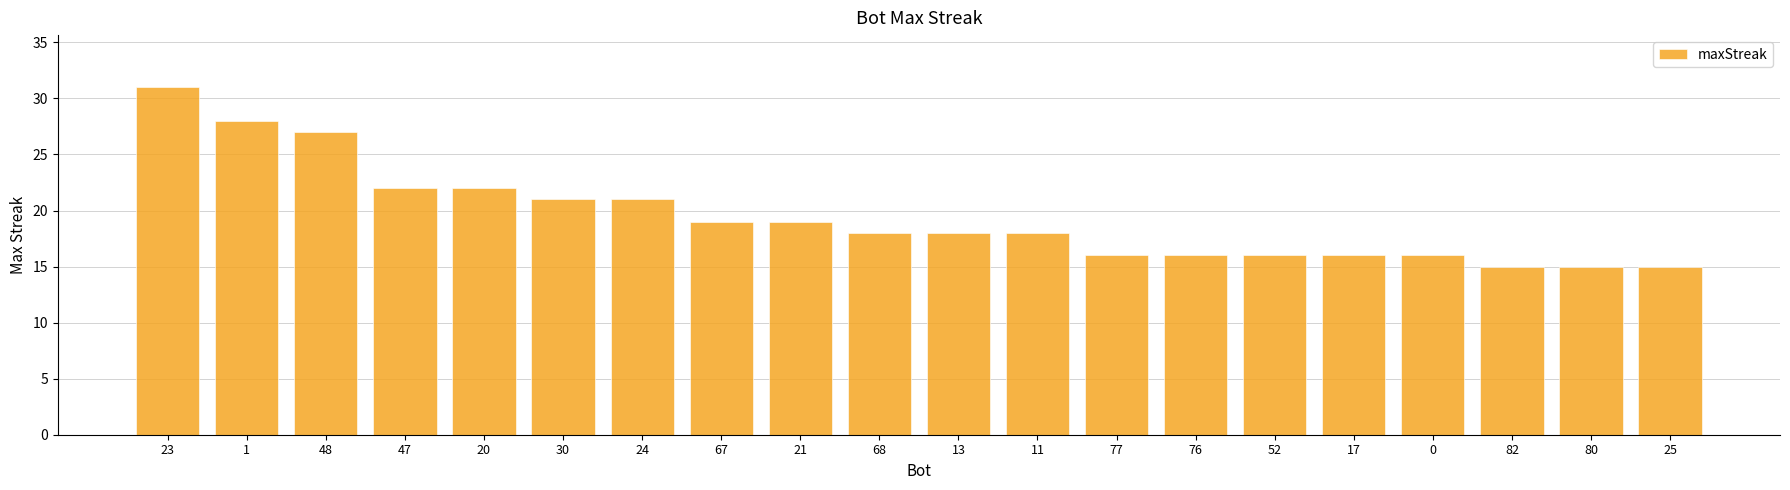

What is the smallest value displayed?

15